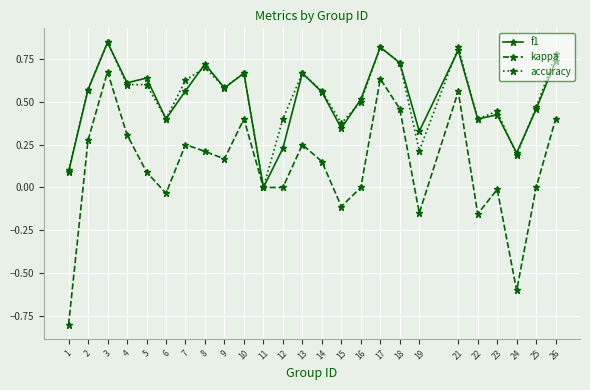

How many lines are shown in the chart?

3